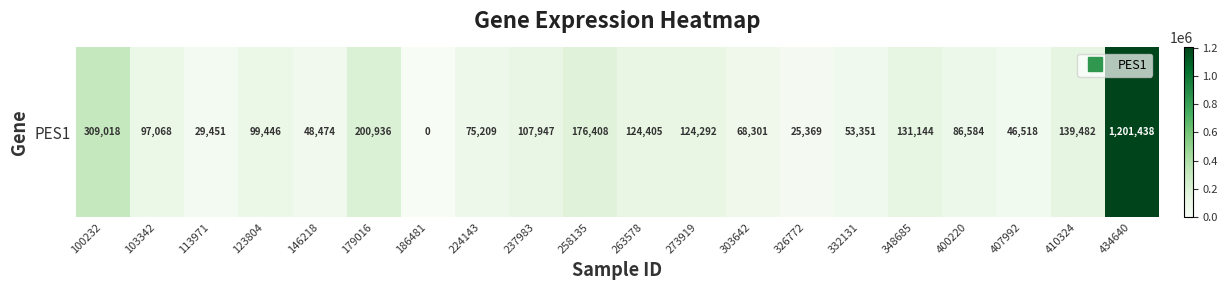

How many data points does each series have?

20